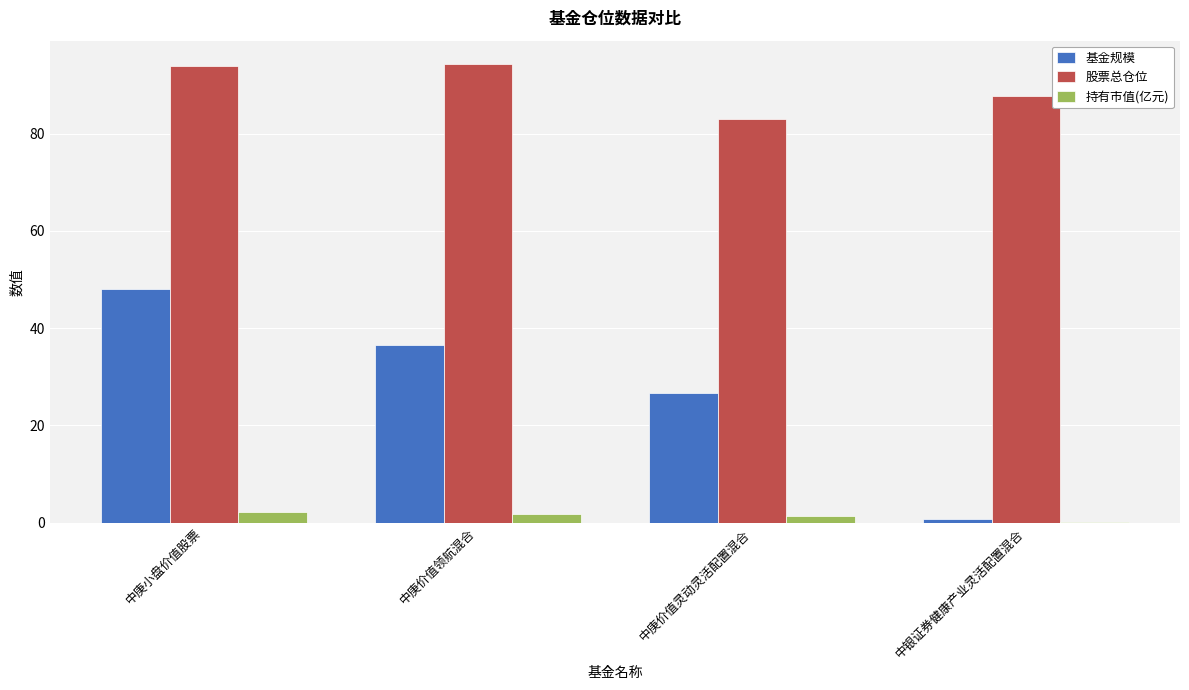

At which category is the sum across all series the highest?

中庚小盘价值股票